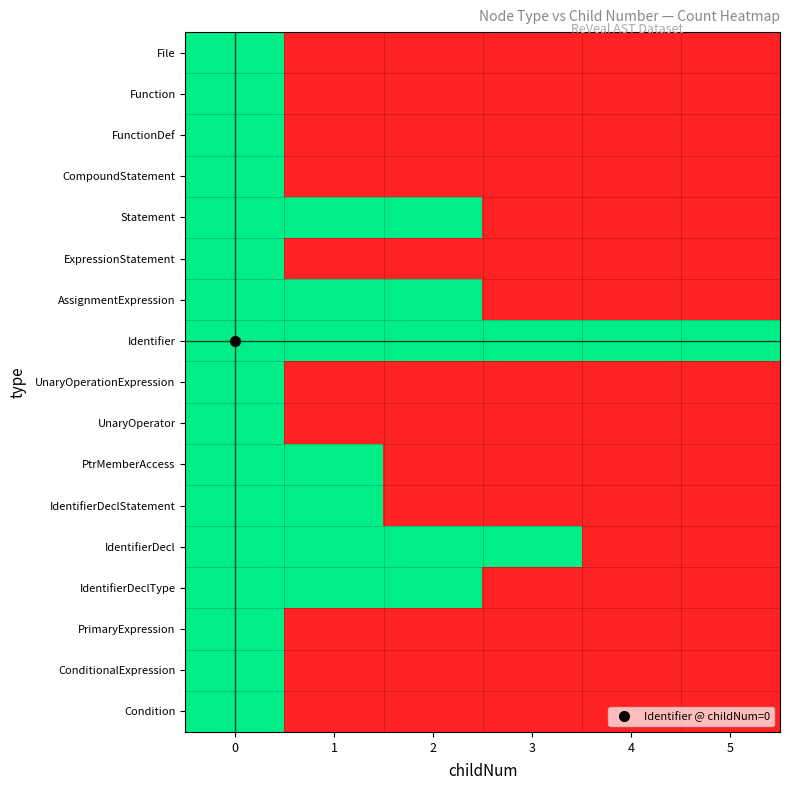

Reading left to right, extract all data points from this chart.

File: 0=1	1=0	2=0	3=0	4=0	5=0
Function: 0=1	1=0	2=0	3=0	4=0	5=0
FunctionDef: 0=1	1=0	2=0	3=0	4=0	5=0
CompoundStatement: 0=1	1=0	2=0	3=0	4=0	5=0
Statement: 0=1	1=1	2=1	3=0	4=0	5=0
ExpressionStatement: 0=1	1=0	2=0	3=0	4=0	5=0
AssignmentExpression: 0=1	1=1	2=1	3=0	4=0	5=0
Identifier: 0=1	1=1	2=1	3=1	4=1	5=1
UnaryOperationExpression: 0=1	1=0	2=0	3=0	4=0	5=0
UnaryOperator: 0=1	1=0	2=0	3=0	4=0	5=0
PtrMemberAccess: 0=1	1=1	2=0	3=0	4=0	5=0
IdentifierDeclStatement: 0=1	1=1	2=0	3=0	4=0	5=0
IdentifierDecl: 0=1	1=1	2=1	3=1	4=0	5=0
IdentifierDeclType: 0=1	1=1	2=1	3=0	4=0	5=0
PrimaryExpression: 0=1	1=0	2=0	3=0	4=0	5=0
ConditionalExpression: 0=1	1=0	2=0	3=0	4=0	5=0
Condition: 0=1	1=0	2=0	3=0	4=0	5=0